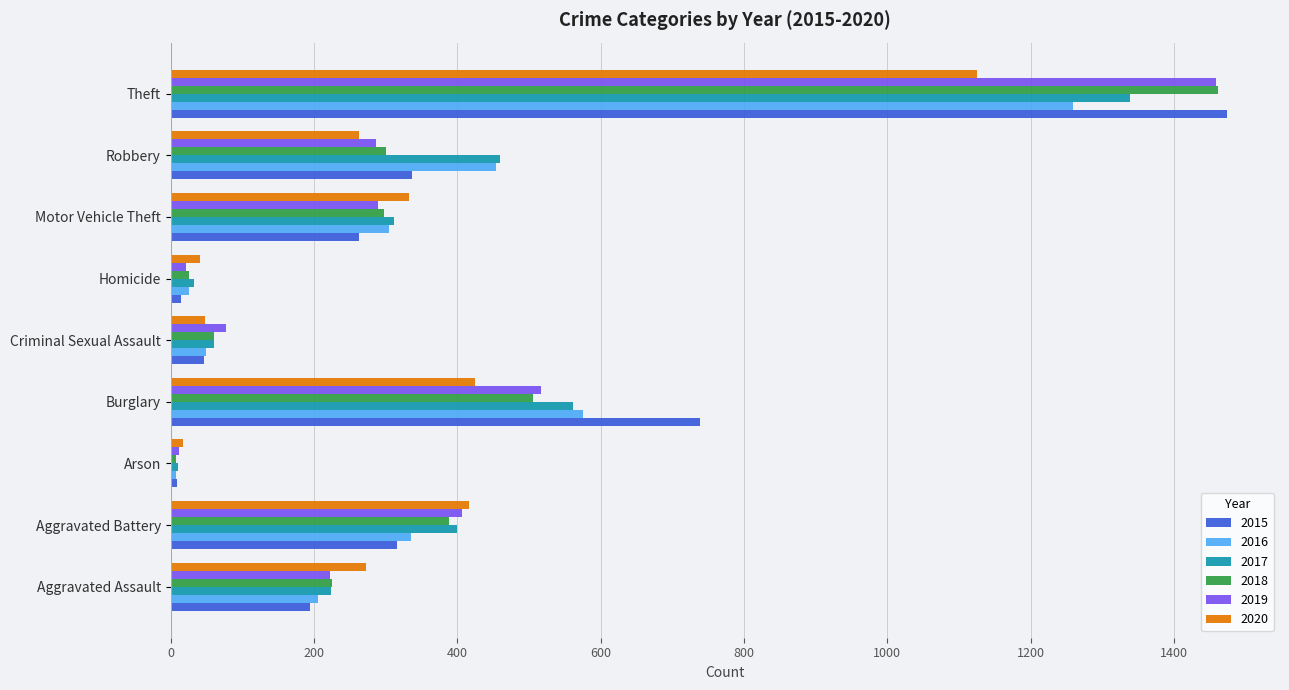

What is the sum of the 2017 values at Theft and Burglary?

1901